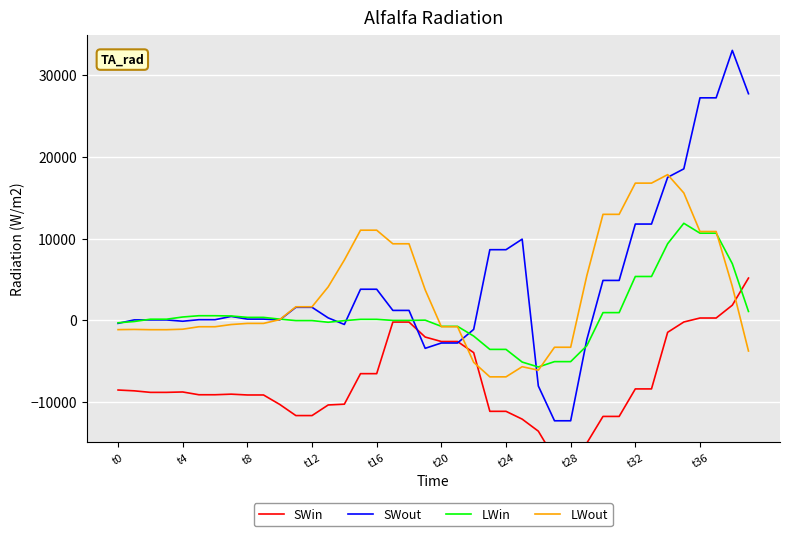

Is the value of SWout at 12 greater than the value of LWout at 13?

No